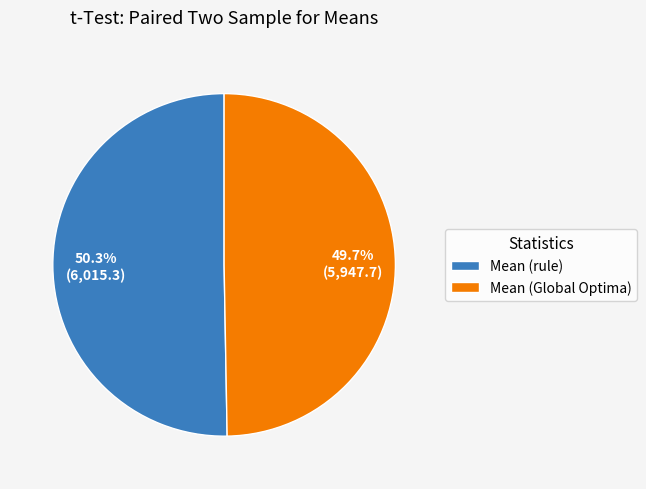

What is the majority slice?

Mean (rule)